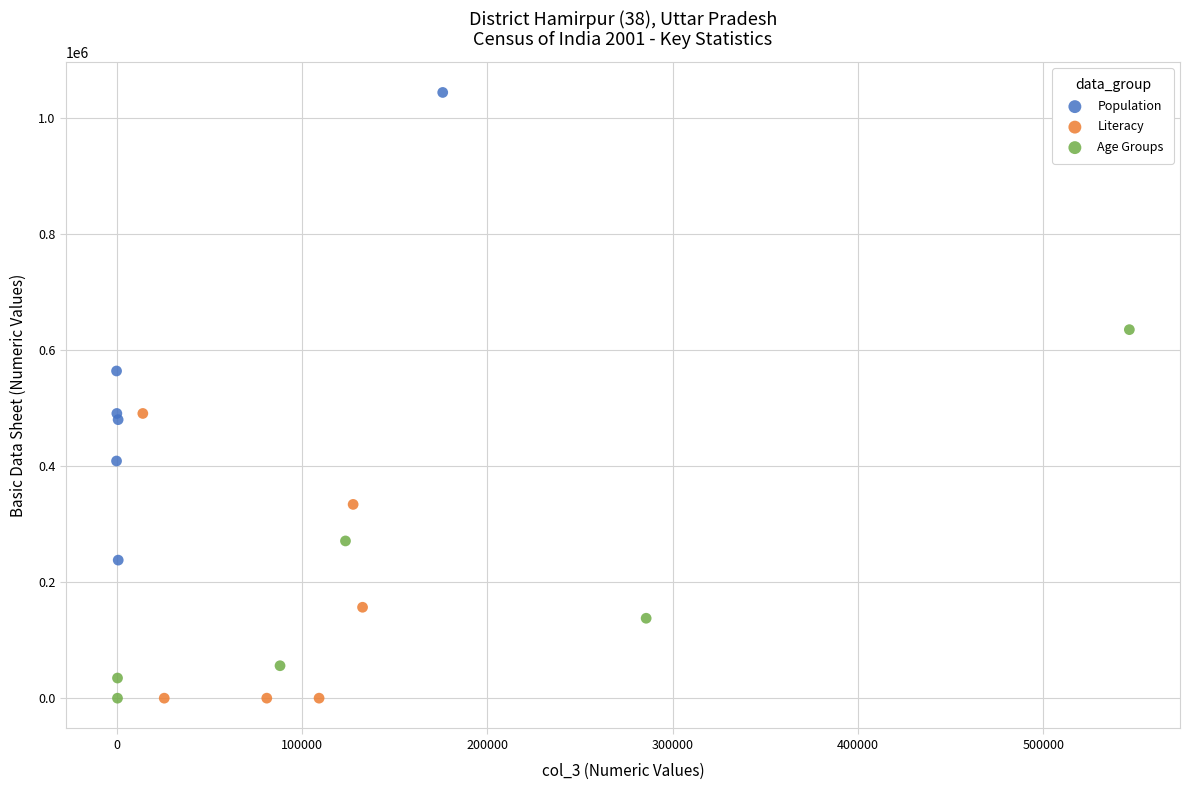

Which series reaches the maximum Y coordinate?

Population